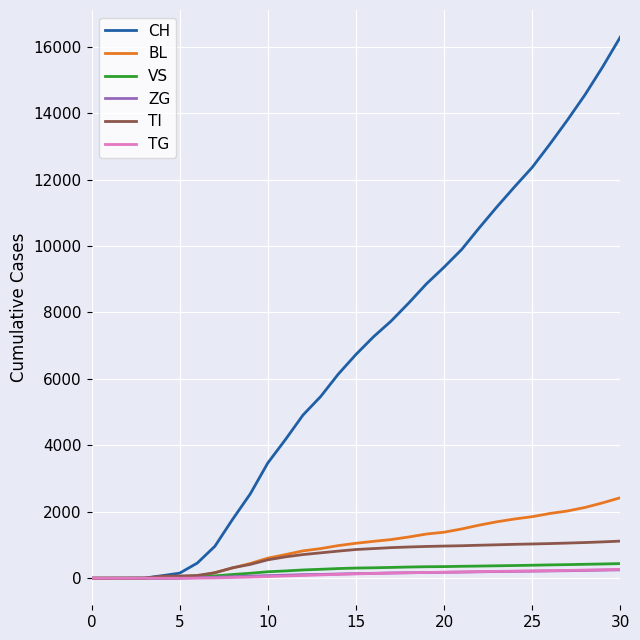

Which series has the largest total across all categories?

CH